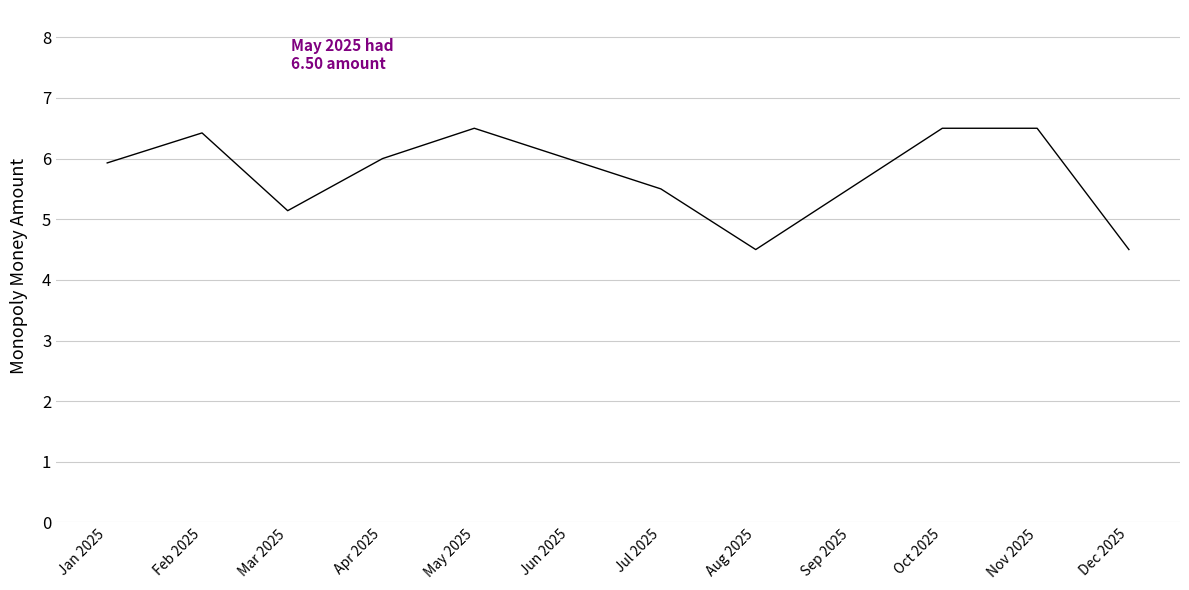

What position from the left is Nov 2025?

9